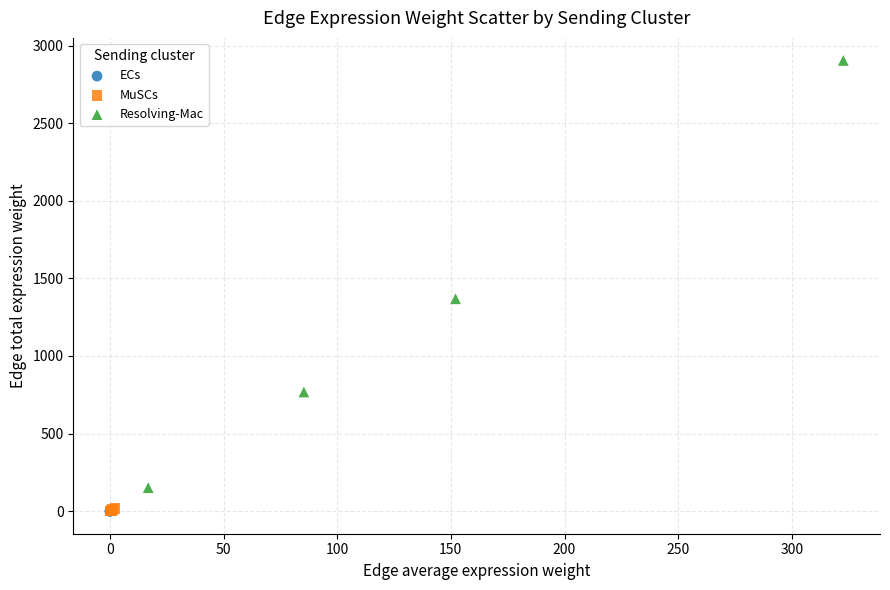

Which series has the largest Y range (max minus min)?

Resolving-Mac